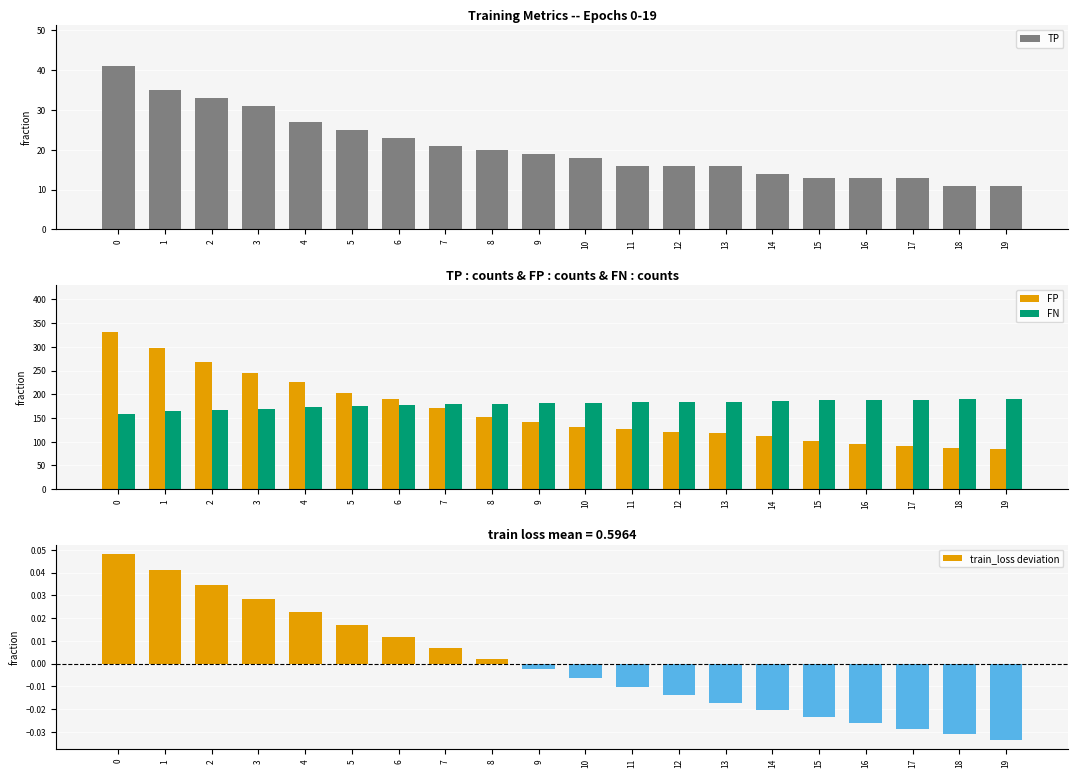

Reading left to right, list all the values displayed in this chart.

TP: 0=41.0	1=35.0	2=33.0	3=31.0	4=27.0	5=25.0	6=23.0	7=21.0	8=20.0	9=19.0	10=18.0	11=16.0	12=16.0	13=16.0	14=14.0	15=13.0	16=13.0	17=13.0	18=11.0	19=11.0
FP: 0=331.0	1=297.0	2=267.0	3=245.0	4=226.0	5=202.0	6=191.0	7=170.0	8=153.0	9=141.0	10=131.0	11=126.0	12=120.0	13=118.0	14=111.0	15=102.0	16=96.0	17=92.0	18=86.0	19=85.0
FN: 0=159.0	1=165.0	2=167.0	3=169.0	4=173.0	5=175.0	6=177.0	7=179.0	8=180.0	9=181.0	10=182.0	11=184.0	12=184.0	13=184.0	14=186.0	15=187.0	16=187.0	17=187.0	18=189.0	19=189.0
train_loss deviation: 0=0.0	1=0.0	2=0.0	3=0.0	4=0.0	5=0.0	6=0.0	7=0.0	8=0.0	9=-0.0	10=-0.0	11=-0.0	12=-0.0	13=-0.0	14=-0.0	15=-0.0	16=-0.0	17=-0.0	18=-0.0	19=-0.0